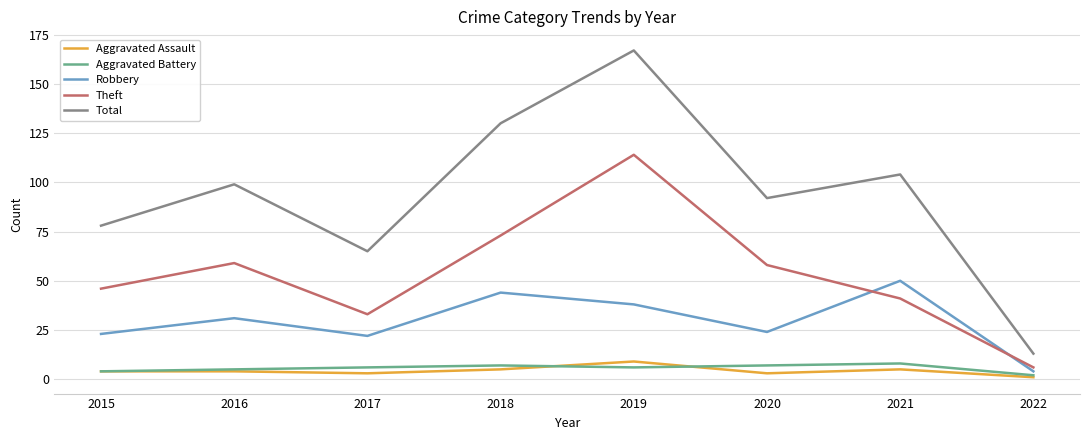

How many interior local peaks does the Theft series have?

2